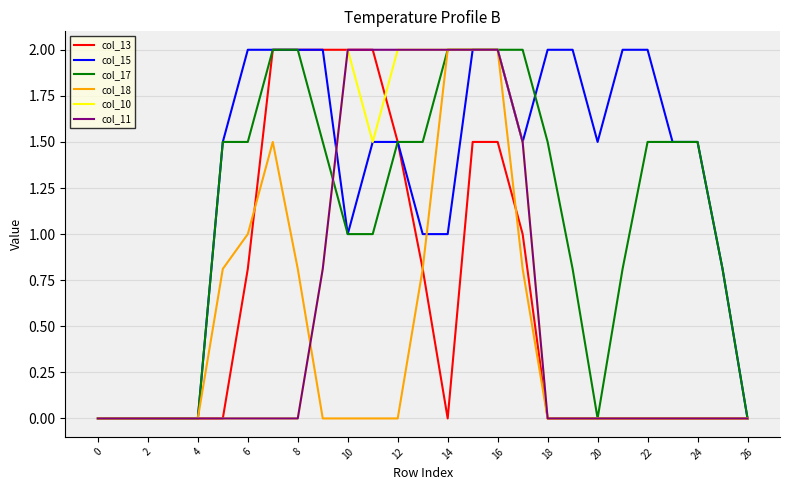

How many series are shown in this chart?

6